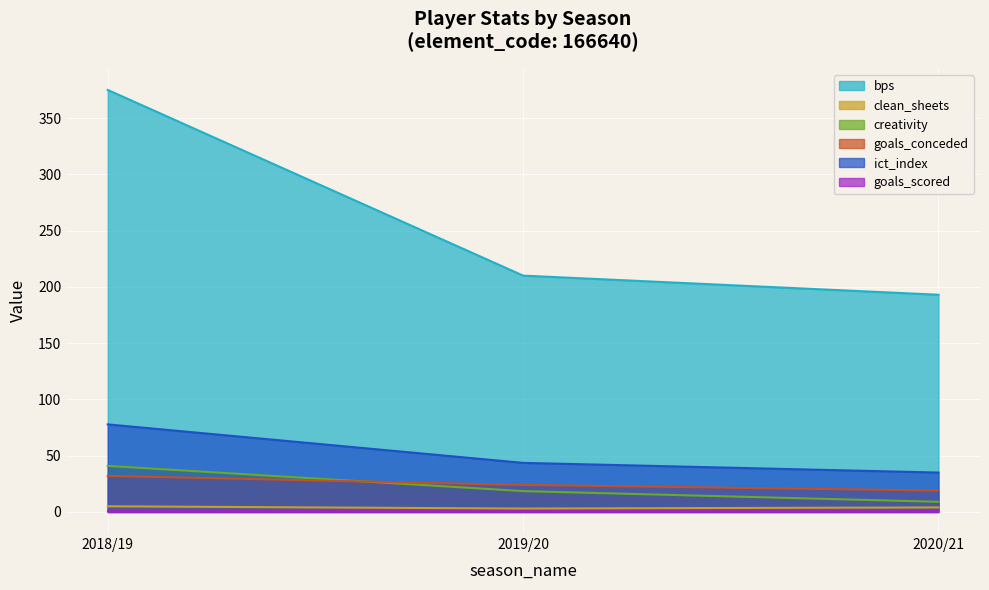

Count the number of categories in the chart.

3